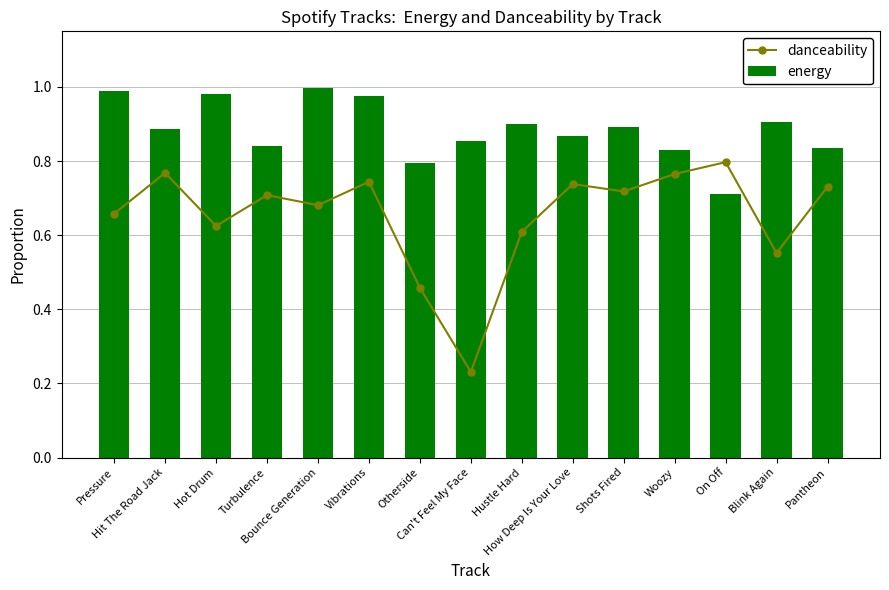

True or false: danceability has a value of 0.2 at Turbulence.

False